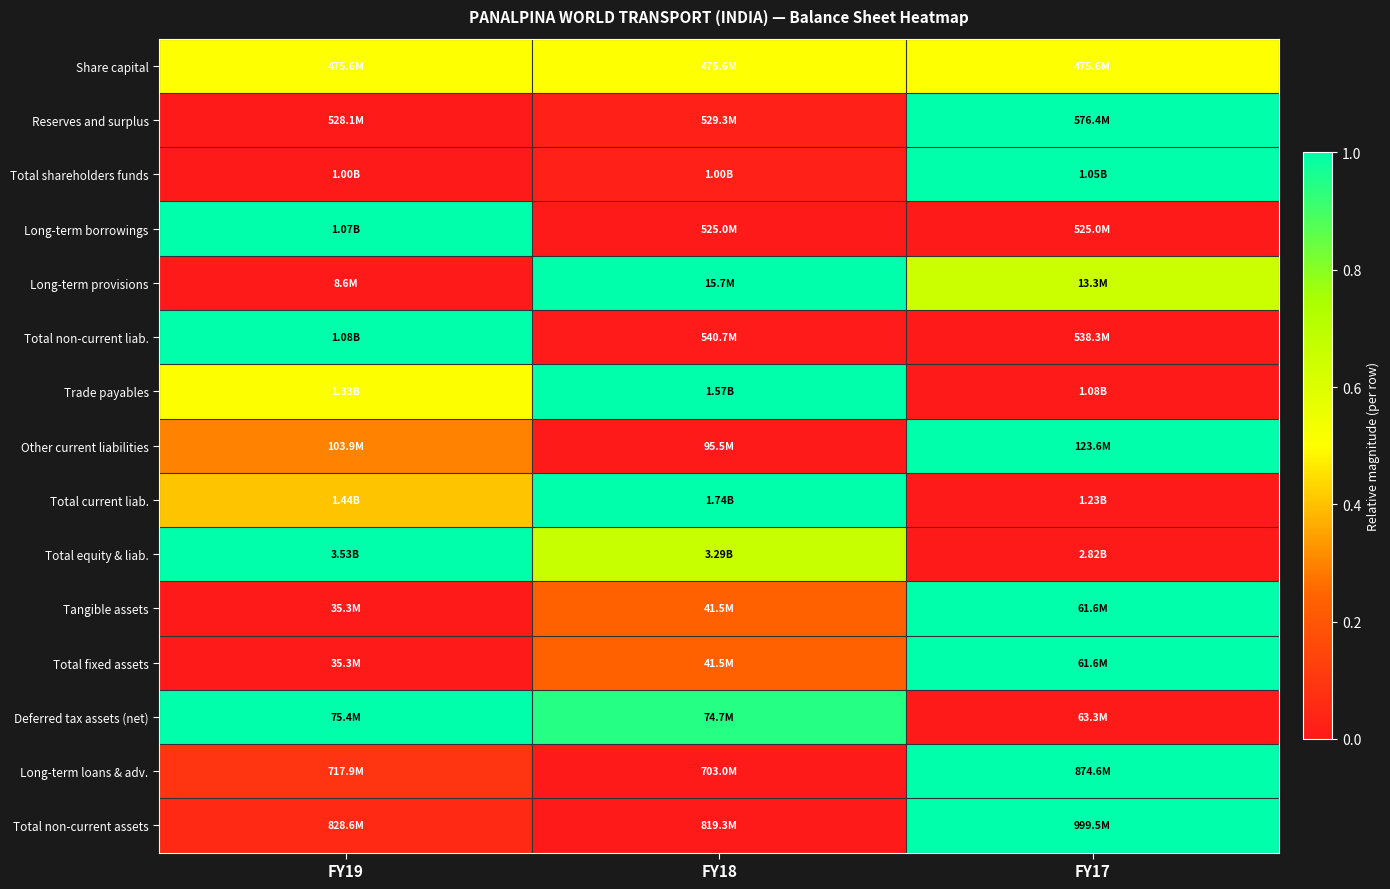

Reading left to right, what are all the values shown in this chart?

Share capital: FY19=0.5	FY18=0.5	FY17=0.5
Reserves and surplus: FY19=0.0	FY18=0.0	FY17=1.0
Total shareholders funds: FY19=0.0	FY18=0.0	FY17=1.0
Long-term borrowings: FY19=1.0	FY18=0.0	FY17=0.0
Long-term provisions: FY19=0.0	FY18=1.0	FY17=0.7
Total non-current liab.: FY19=1.0	FY18=0.0	FY17=0.0
Trade payables: FY19=0.5	FY18=1.0	FY17=0.0
Other current liabilities: FY19=0.3	FY18=0.0	FY17=1.0
Total current liab.: FY19=0.4	FY18=1.0	FY17=0.0
Total equity & liab.: FY19=1.0	FY18=0.7	FY17=0.0
Tangible assets: FY19=0.0	FY18=0.2	FY17=1.0
Total fixed assets: FY19=0.0	FY18=0.2	FY17=1.0
Deferred tax assets (net): FY19=1.0	FY18=0.9	FY17=0.0
Long-term loans & adv.: FY19=0.1	FY18=0.0	FY17=1.0
Total non-current assets: FY19=0.1	FY18=0.0	FY17=1.0